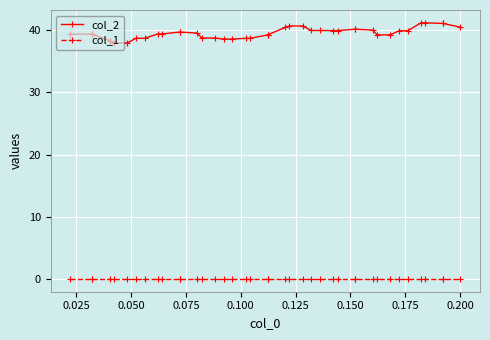

True or false: col_2 and col_1 cross at least once.

False